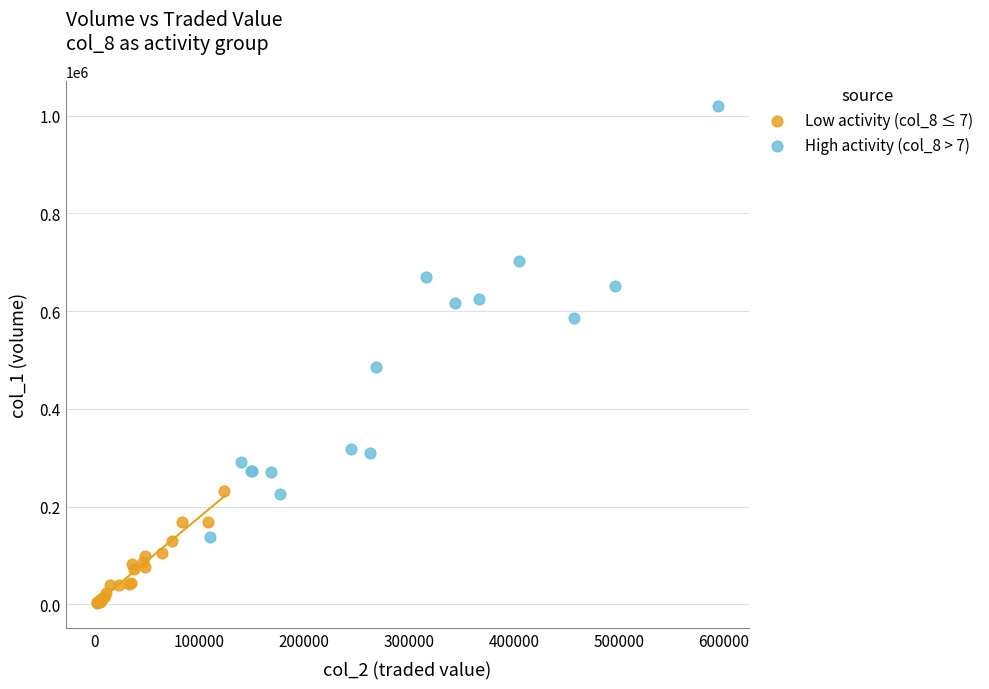

Which series contains the lowest Y value?

Low activity (col_8 ≤ 7)